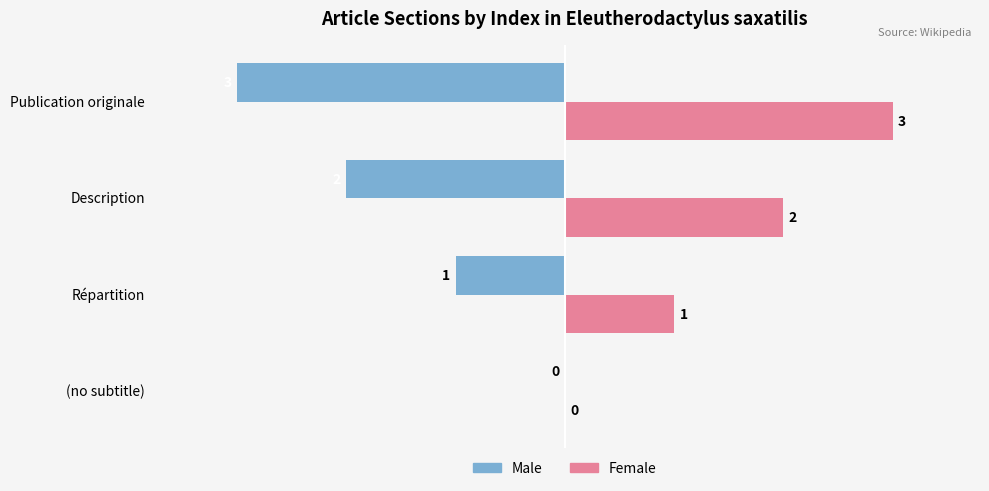

What is the sum of all Male values?

-6